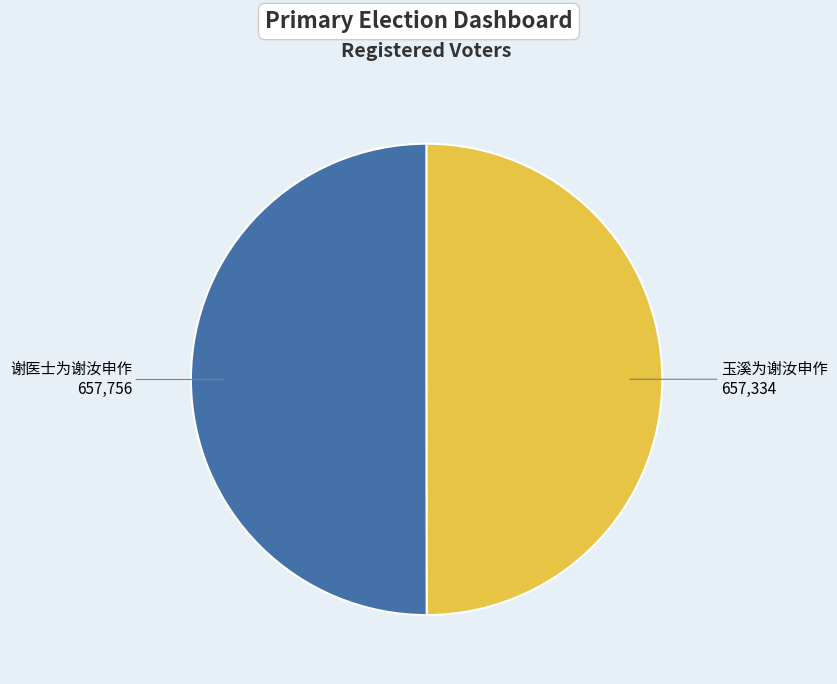

The 谢医士为谢汝申作 slice represents 50% of the pie. True or false?

True